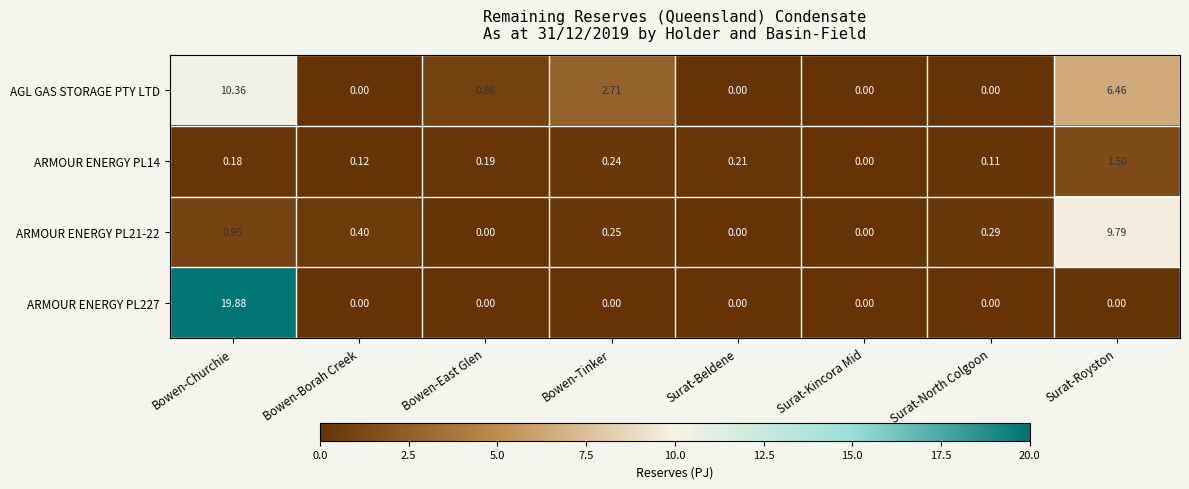

Which series has the largest total across all categories?

AGL GAS STORAGE PTY LTD